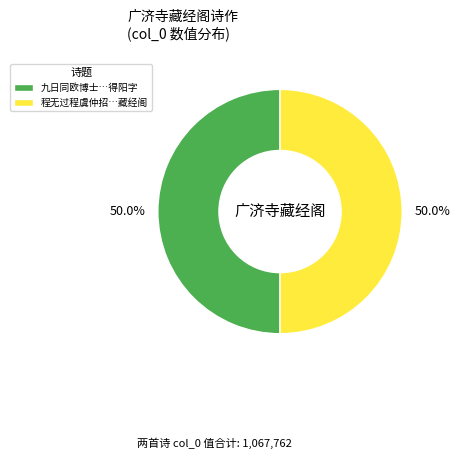

How much of the chart is everything except 九日同欧博士…得阳字?

50.0%